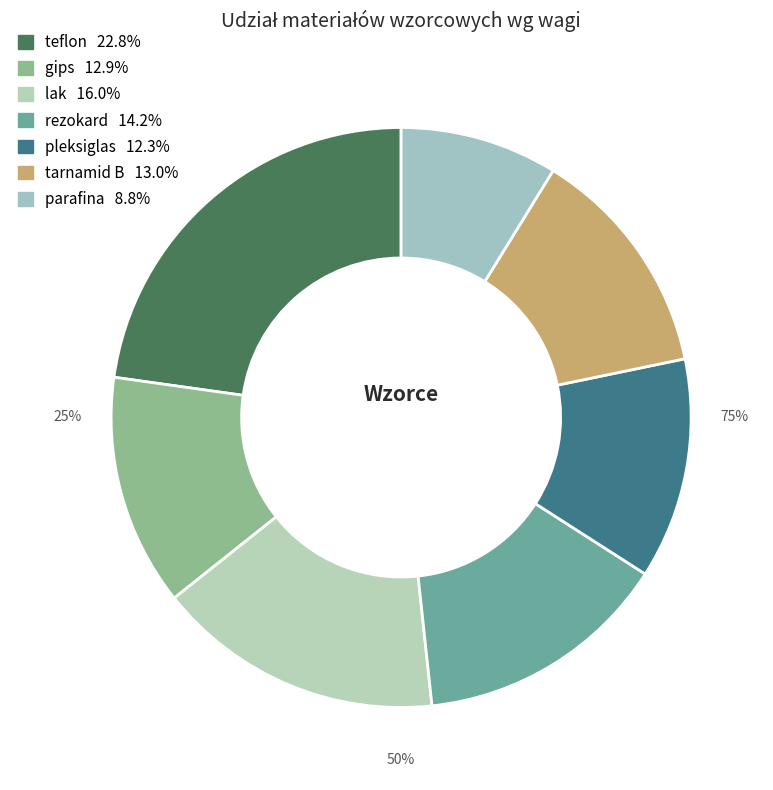

What percentage is the teflon slice, to the nearest percent?

23%